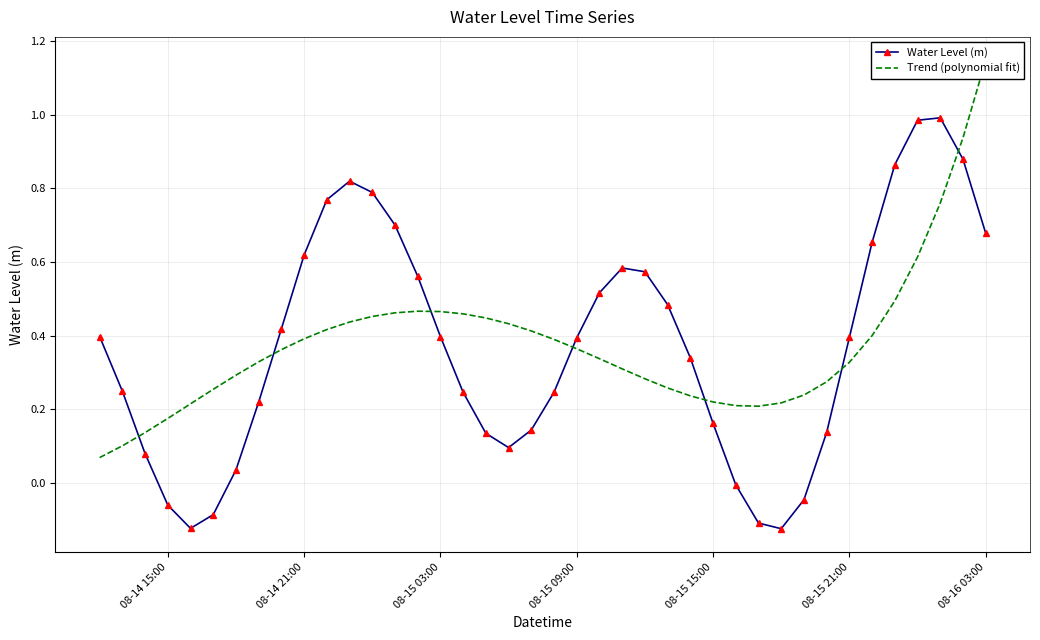

Which series has the largest range (max minus min)?

Water Level (m)